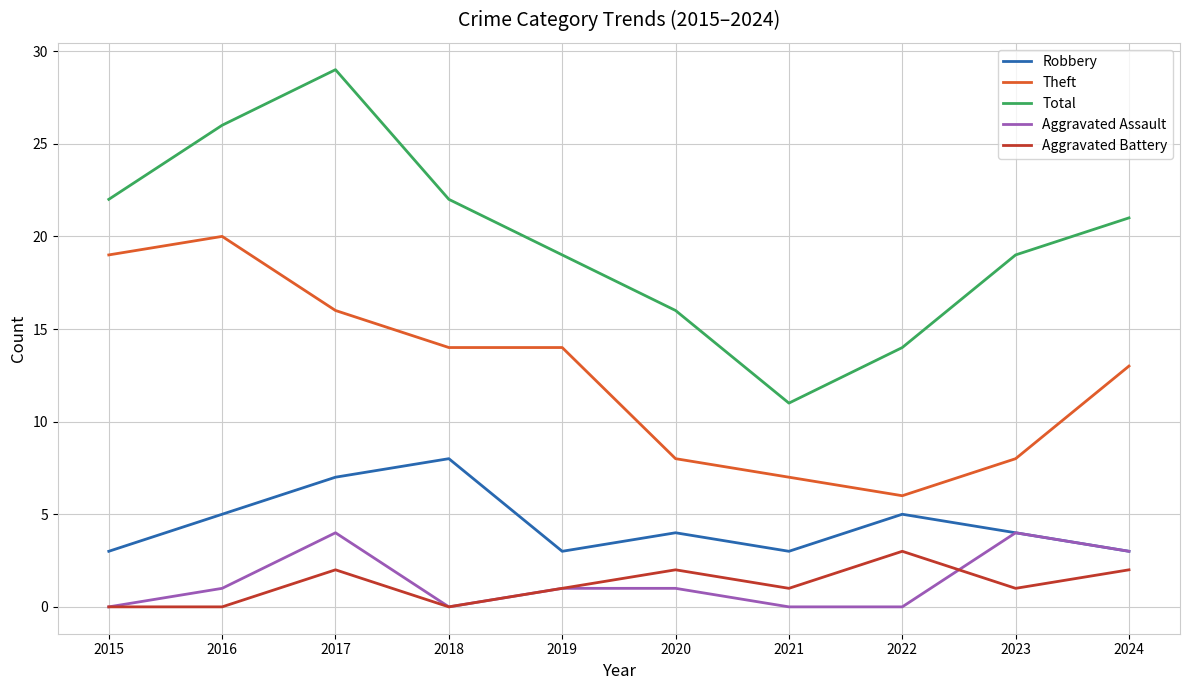

Reading right to left, what are all the values shown in this chart?

Robbery: 2024=3	2023=4	2022=5	2021=3	2020=4	2019=3	2018=8	2017=7	2016=5	2015=3
Theft: 2024=13	2023=8	2022=6	2021=7	2020=8	2019=14	2018=14	2017=16	2016=20	2015=19
Total: 2024=21	2023=19	2022=14	2021=11	2020=16	2019=19	2018=22	2017=29	2016=26	2015=22
Aggravated Assault: 2024=3	2023=4	2022=0	2021=0	2020=1	2019=1	2018=0	2017=4	2016=1	2015=0
Aggravated Battery: 2024=2	2023=1	2022=3	2021=1	2020=2	2019=1	2018=0	2017=2	2016=0	2015=0